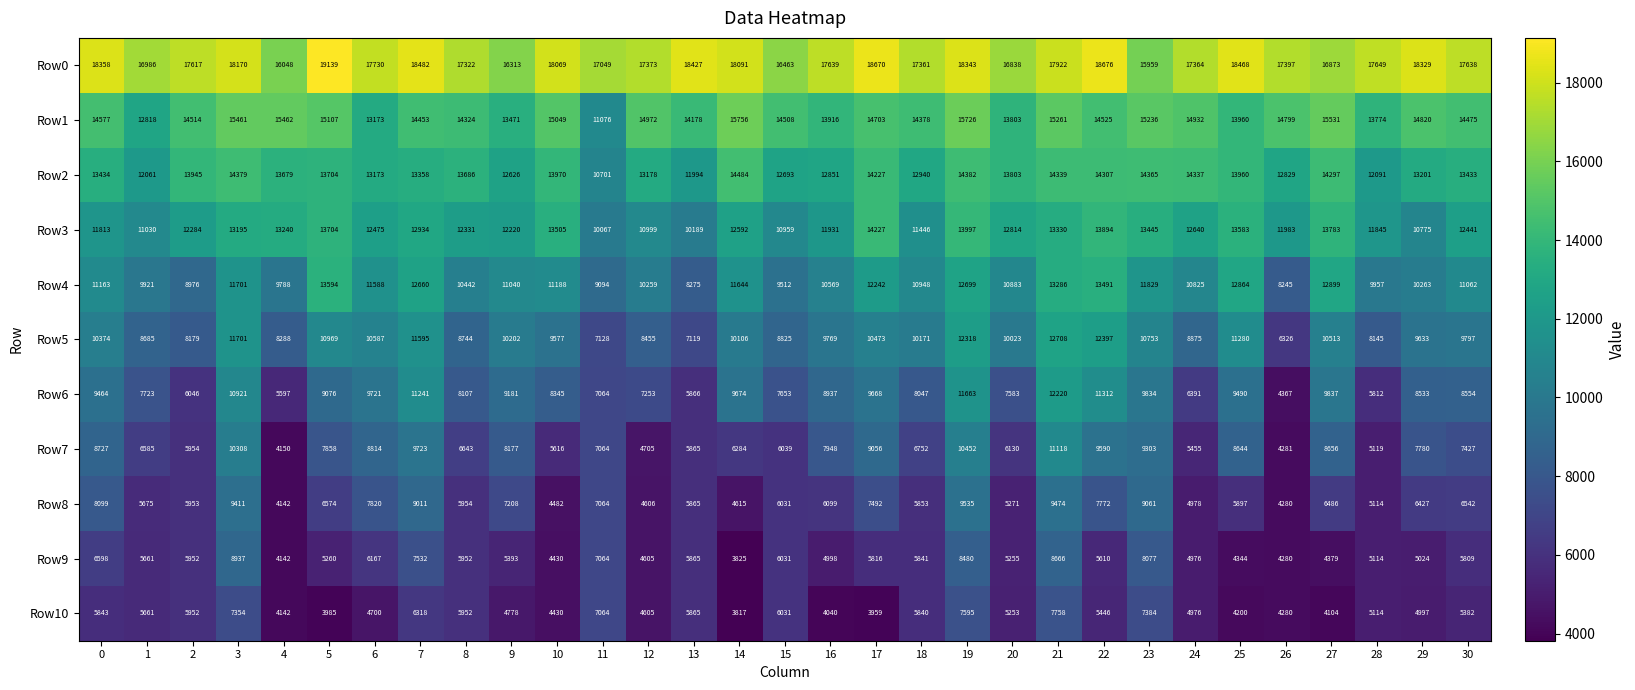

True or false: Row8 has a value of 8099 at 0.

True